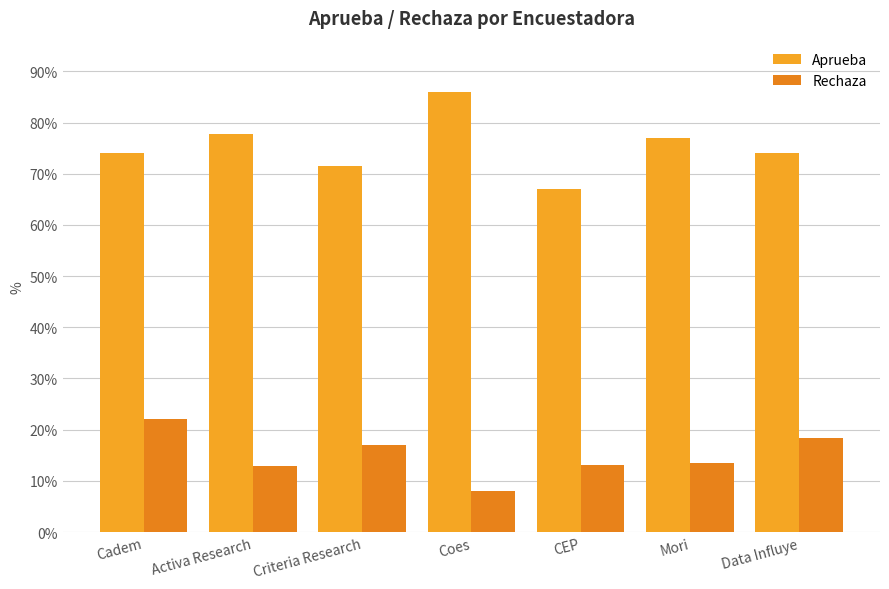

What is the difference between the Aprueba values at Cadem and Mori?

3.0